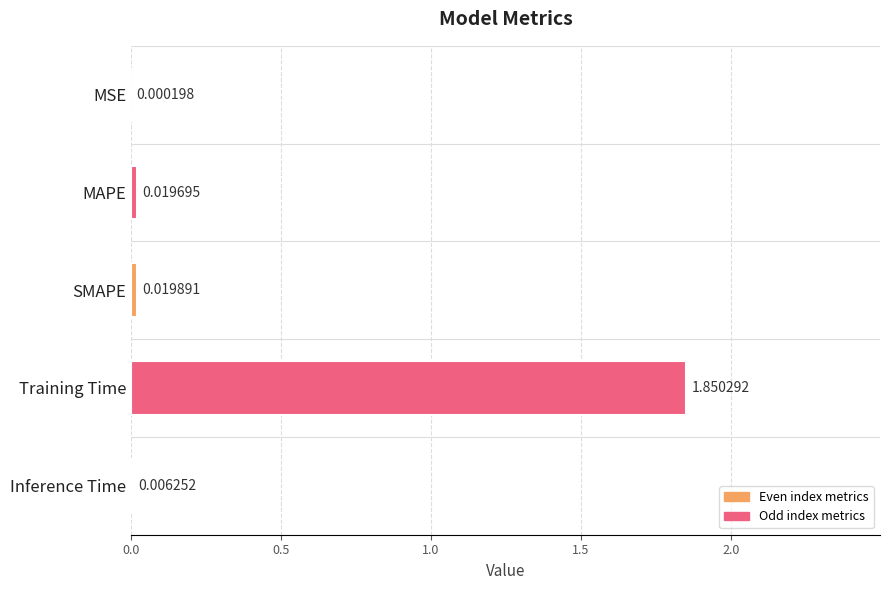

Where is the data nearest to the value 0?

MSE